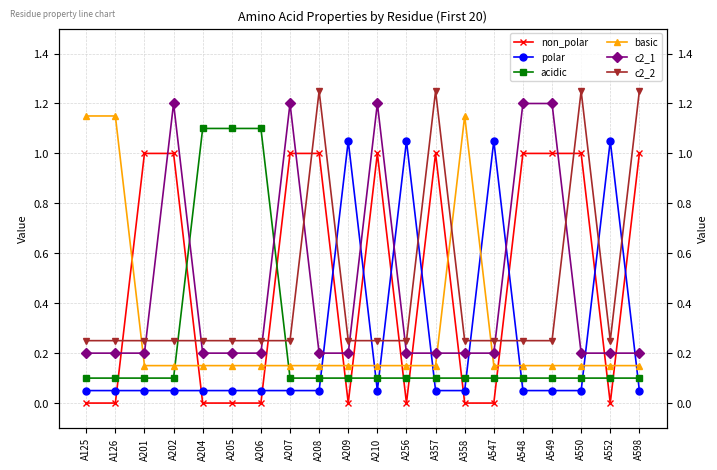

Where is the first local maximum for non_polar?

A210